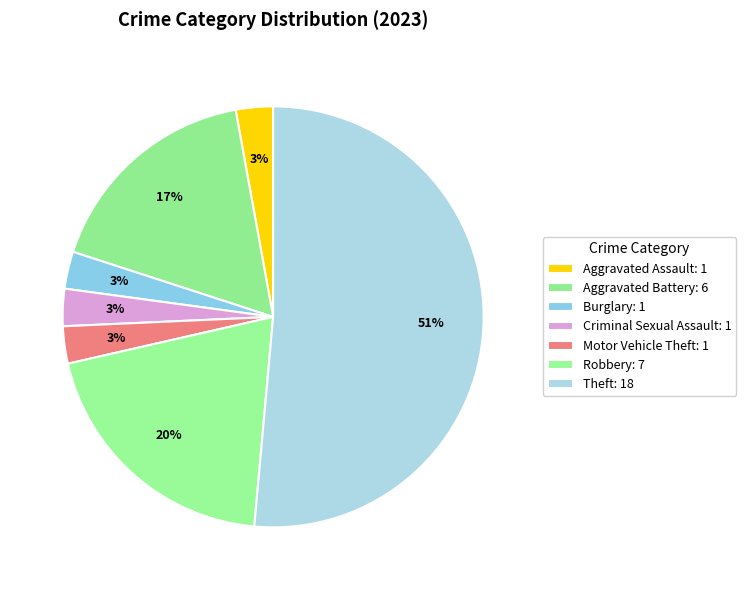

Count the number of slices in the pie.

7